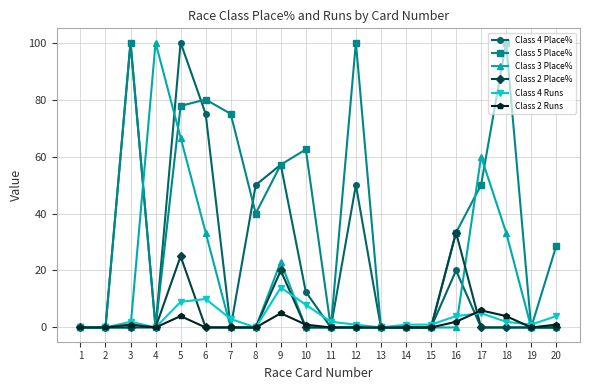

What is the greatest value displayed?

100.0